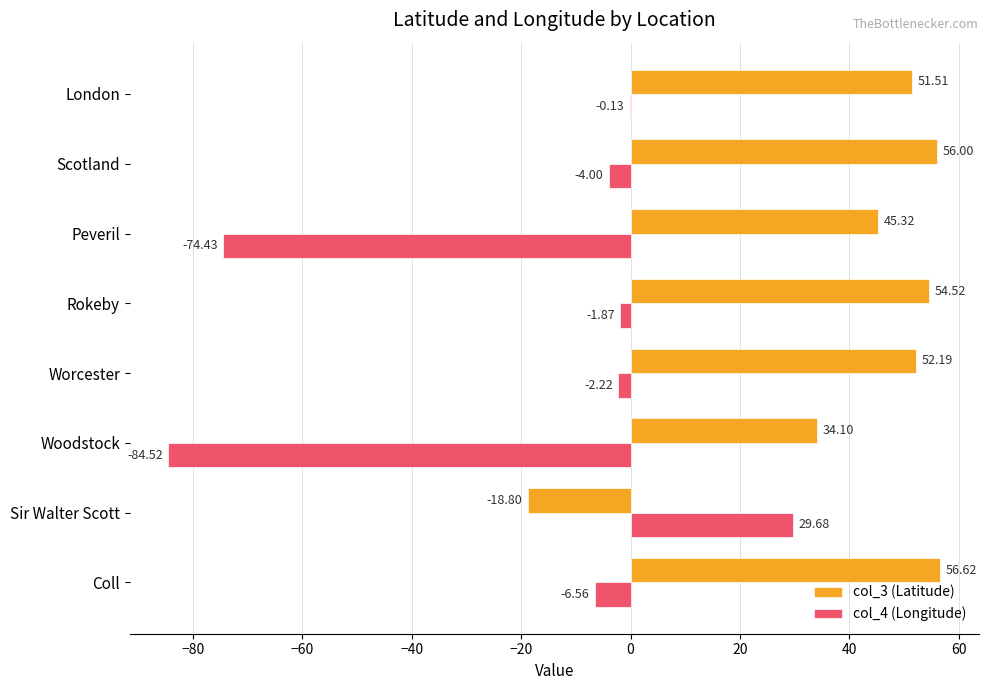

Between Sir Walter Scott and London, which series saw the biggest shift?

col_3 (Latitude)